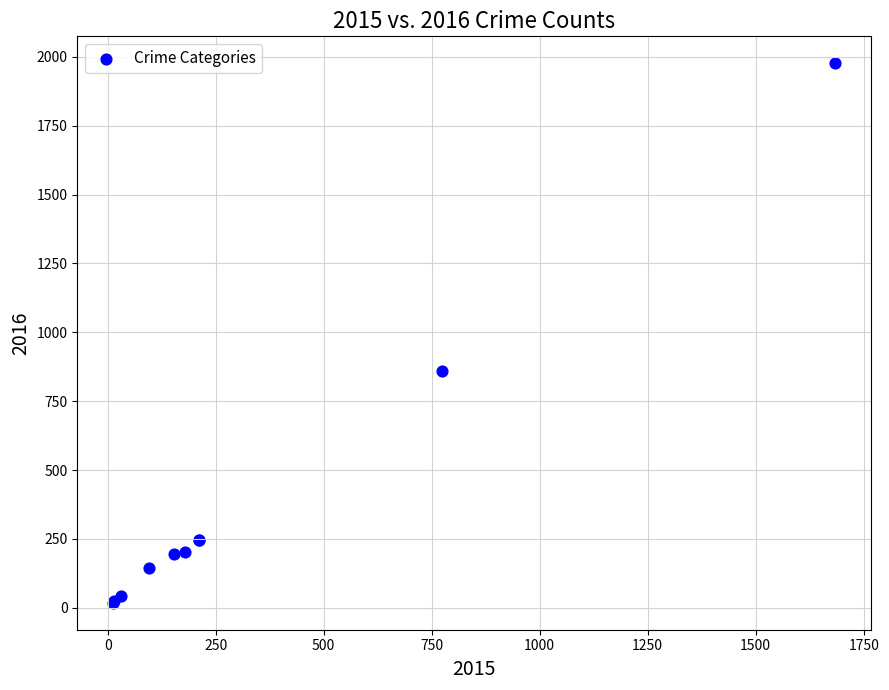

What Y value in the scatter plot is closest to 997?

858